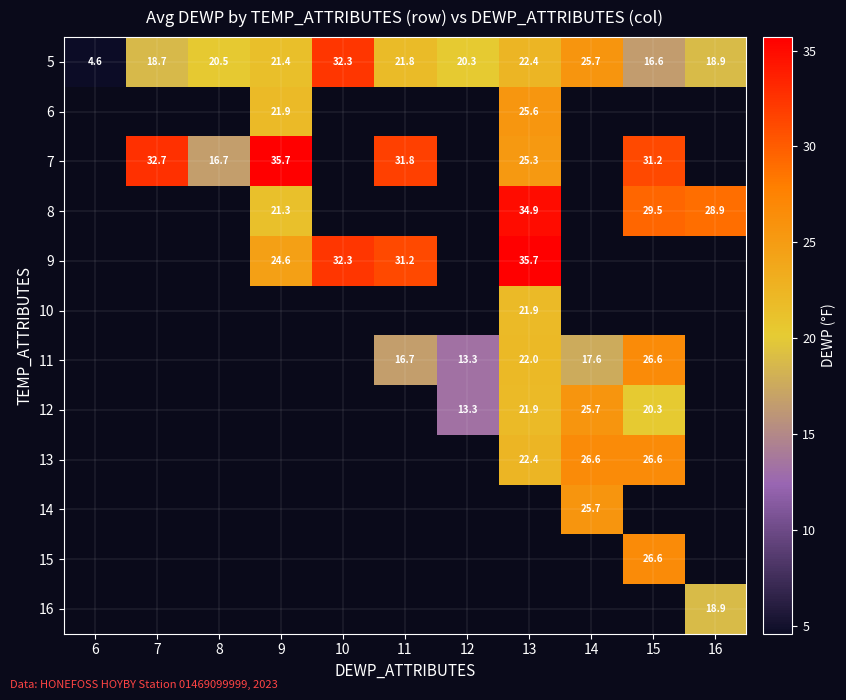

Is it true that 5 equals 32.3 at 10?

True